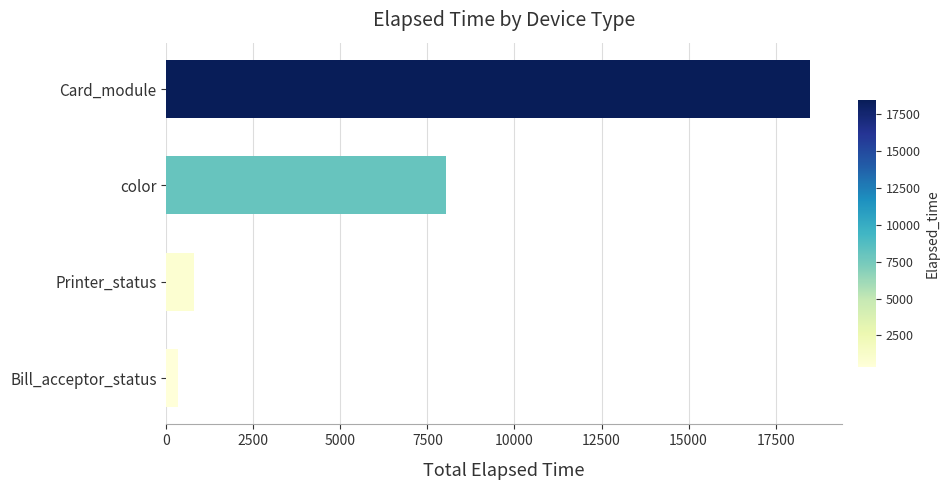

True or false: the data shows 8023 at color.

True